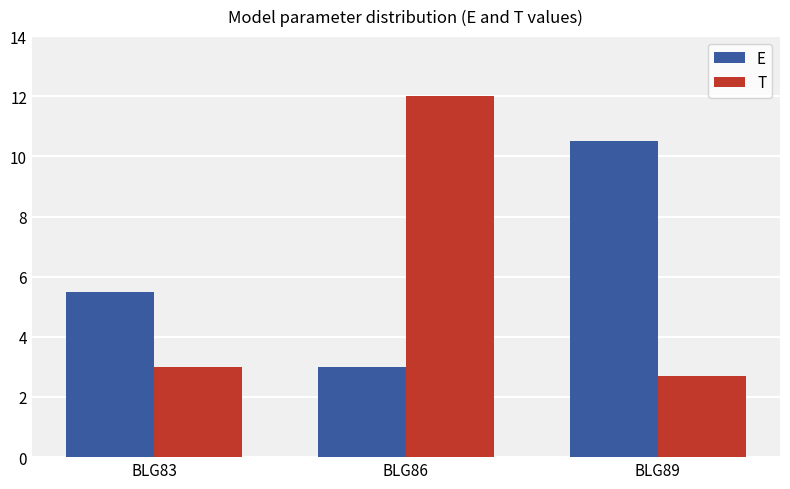

Reading left to right, list all the values displayed in this chart.

E: BLG83=5.5	BLG86=3.0	BLG89=10.5
T: BLG83=3.0	BLG86=12.0	BLG89=2.7